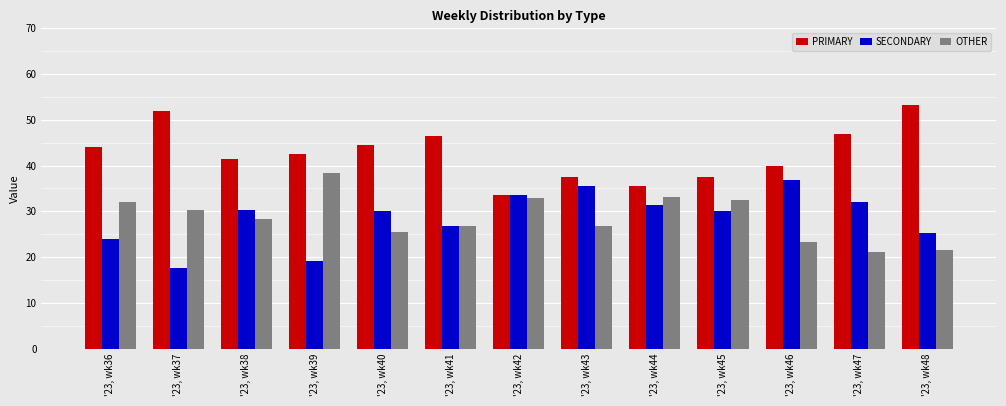

What value does the OTHER series have at '23, wk40?

25.5